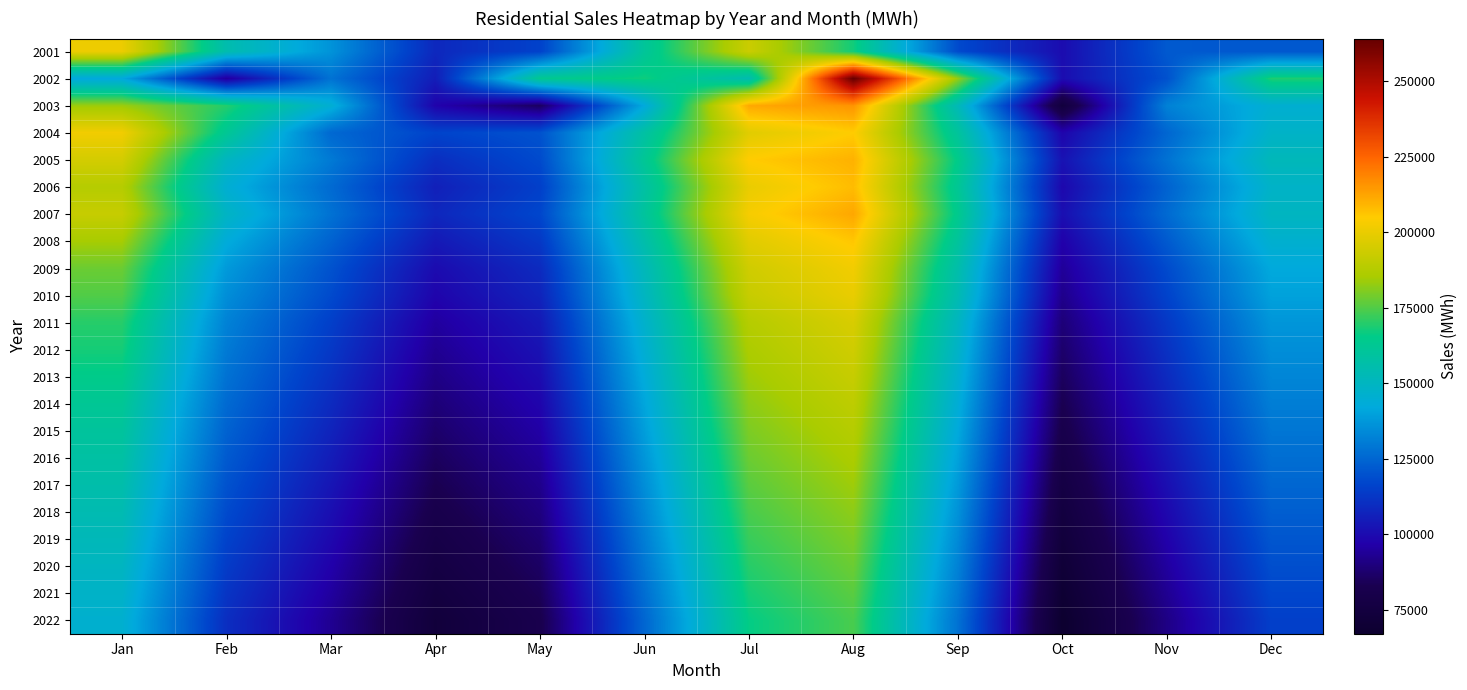

Reading right to left, extract all data points from this chart.

2001: Dec=121325	Nov=121796	Oct=100293	Sep=118041	Aug=167507	Jul=192818	Jun=160848	May=115769	Apr=108247	Mar=136367	Feb=155062	Jan=200794
2002: Dec=169066	Nov=119731	Oct=100390	Sep=182682	Aug=264166	Jul=154387	Jun=167168	May=163190	Apr=105133	Mar=128102	Feb=94343	Jan=141744
2003: Dec=145290	Nov=131909	Oct=73881	Sep=152325	Aug=215581	Jul=211748	Jun=142207	May=85350	Apr=97582	Mar=145032	Feb=169705	Jan=183692
2004: Dec=148000	Nov=125000	Oct=98000	Sep=160000	Aug=205000	Jul=198000	Jun=158000	May=120000	Apr=116221	Mar=125615	Feb=162229	Jan=201936
2005: Dec=152000	Nov=128000	Oct=102000	Sep=165000	Aug=210000	Jul=205000	Jun=162000	May=118000	Apr=110000	Mar=130000	Feb=150000	Jan=195000
2006: Dec=148000	Nov=124000	Oct=99000	Sep=162000	Aug=208000	Jul=200000	Jun=158000	May=115000	Apr=106000	Mar=126000	Feb=145000	Jan=188000
2007: Dec=150000	Nov=126000	Oct=101000	Sep=164000	Aug=212000	Jul=203000	Jun=160000	May=117000	Apr=108000	Mar=128000	Feb=149000	Jan=192000
2008: Dec=146000	Nov=122000	Oct=97000	Sep=160000	Aug=206000	Jul=198000	Jun=156000	May=113000	Apr=104000	Mar=124000	Feb=143000	Jan=185000
2009: Dec=142000	Nov=118000	Oct=94000	Sep=156000	Aug=202000	Jul=194000	Jun=152000	May=109000	Apr=100000	Mar=120000	Feb=138000	Jan=178000
2010: Dec=140000	Nov=116000	Oct=92000	Sep=154000	Aug=200000	Jul=192000	Jun=150000	May=107000	Apr=98000	Mar=118000	Feb=135000	Jan=175000
2011: Dec=137000	Nov=113000	Oct=89000	Sep=150000	Aug=196000	Jul=188000	Jun=147000	May=104000	Apr=95000	Mar=115000	Feb=132000	Jan=170000
2012: Dec=135000	Nov=111000	Oct=87000	Sep=148000	Aug=194000	Jul=186000	Jun=145000	May=102000	Apr=93000	Mar=113000	Feb=130000	Jan=168000
2013: Dec=133000	Nov=109000	Oct=85000	Sep=146000	Aug=192000	Jul=184000	Jun=143000	May=100000	Apr=91000	Mar=111000	Feb=128000	Jan=165000
2014: Dec=131000	Nov=107000	Oct=83000	Sep=144000	Aug=190000	Jul=182000	Jun=141000	May=98000	Apr=89000	Mar=109000	Feb=126000	Jan=162000
2015: Dec=129000	Nov=105000	Oct=81000	Sep=142000	Aug=188000	Jul=180000	Jun=139000	May=96000	Apr=87000	Mar=107000	Feb=124000	Jan=160000
2016: Dec=127000	Nov=103000	Oct=79000	Sep=140000	Aug=186000	Jul=178000	Jun=137000	May=94000	Apr=85000	Mar=105000	Feb=122000	Jan=158000
2017: Dec=125000	Nov=101000	Oct=77000	Sep=138000	Aug=184000	Jul=176000	Jun=135000	May=92000	Apr=83000	Mar=103000	Feb=120000	Jan=156000
2018: Dec=123000	Nov=99000	Oct=75000	Sep=136000	Aug=182000	Jul=174000	Jun=133000	May=90000	Apr=81000	Mar=101000	Feb=118000	Jan=154000
2019: Dec=121000	Nov=97000	Oct=73000	Sep=134000	Aug=180000	Jul=172000	Jun=131000	May=88000	Apr=79000	Mar=99000	Feb=116000	Jan=152000
2020: Dec=119000	Nov=95000	Oct=71000	Sep=132000	Aug=178000	Jul=170000	Jun=129000	May=86000	Apr=77000	Mar=97000	Feb=114000	Jan=150000
2021: Dec=117000	Nov=93000	Oct=69000	Sep=130000	Aug=176000	Jul=168000	Jun=127000	May=84000	Apr=75000	Mar=95000	Feb=112000	Jan=148000
2022: Dec=115000	Nov=91000	Oct=67000	Sep=128000	Aug=174000	Jul=166000	Jun=125000	May=82000	Apr=73000	Mar=93000	Feb=110000	Jan=146000